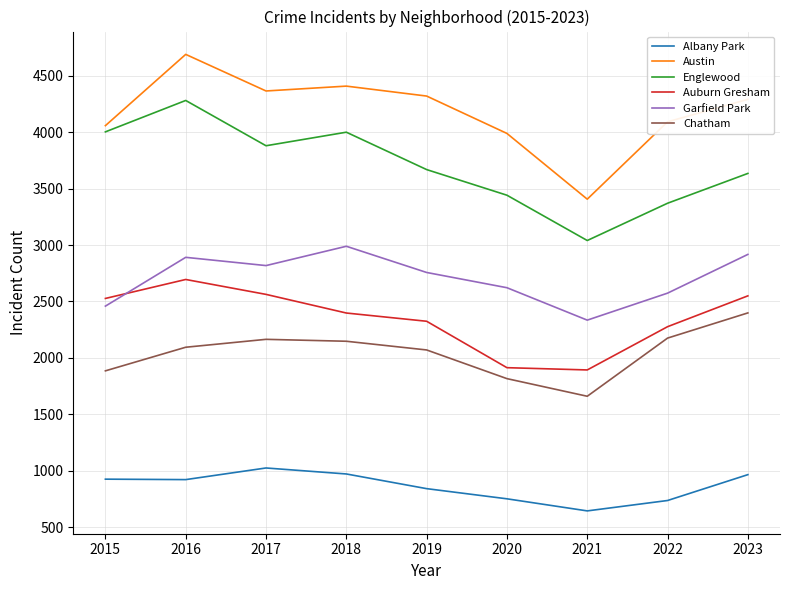

What are all the series names shown in the legend?

Albany Park, Austin, Englewood, Auburn Gresham, Garfield Park, Chatham